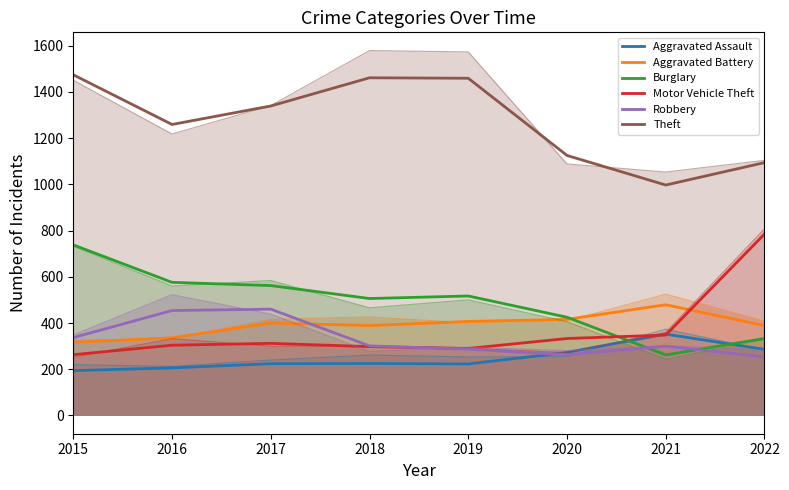

What is the greatest value displayed?

1474